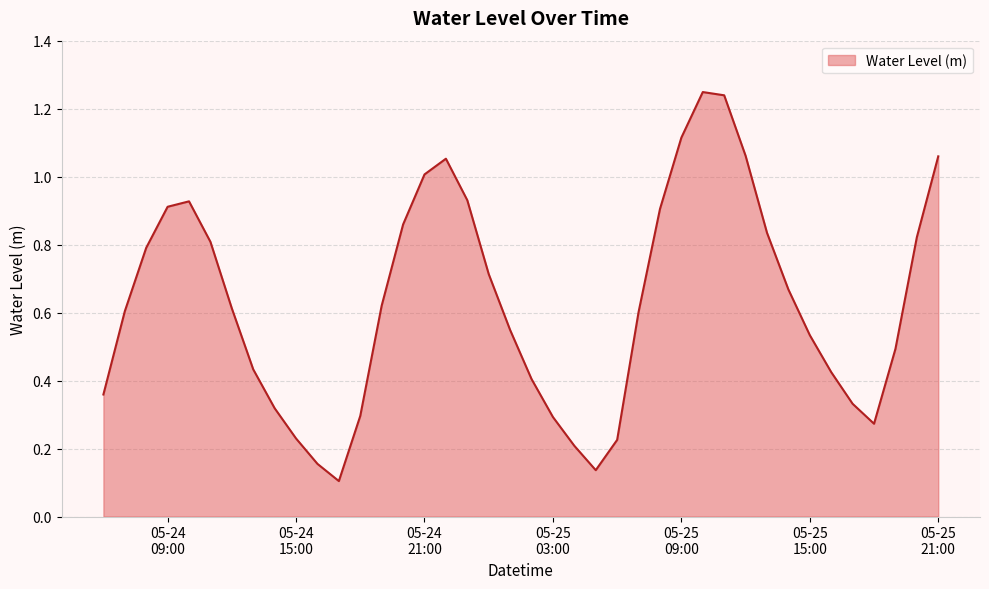

Does the chart have visible grid lines?

Yes